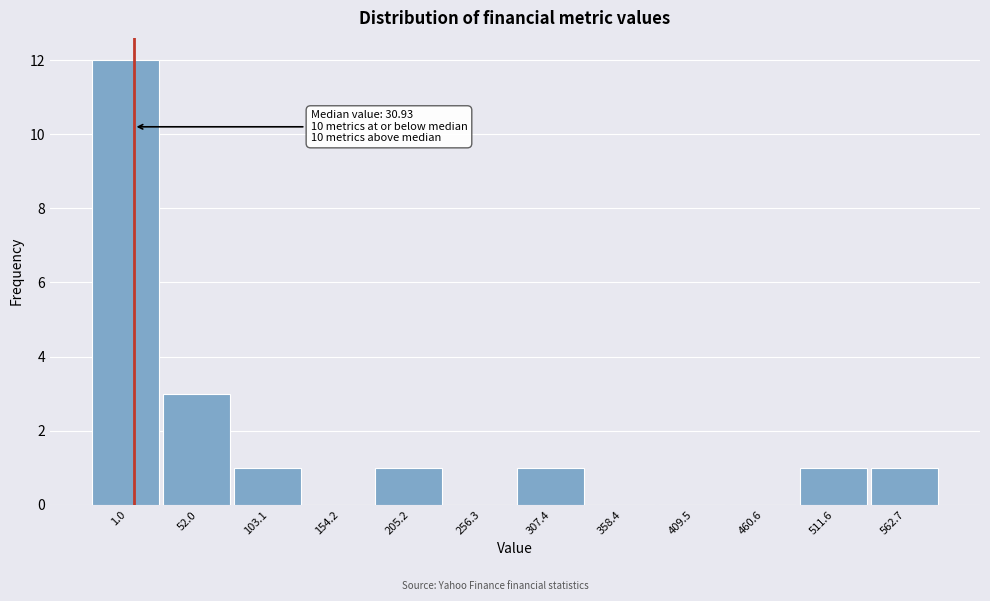

Reading left to right, list all the values displayed in this chart.

1.0=12	52.0=3	103.1=1	154.2=0	205.2=1	256.3=0	307.4=1	358.4=0	409.5=0	460.6=0	511.6=1	562.7=1